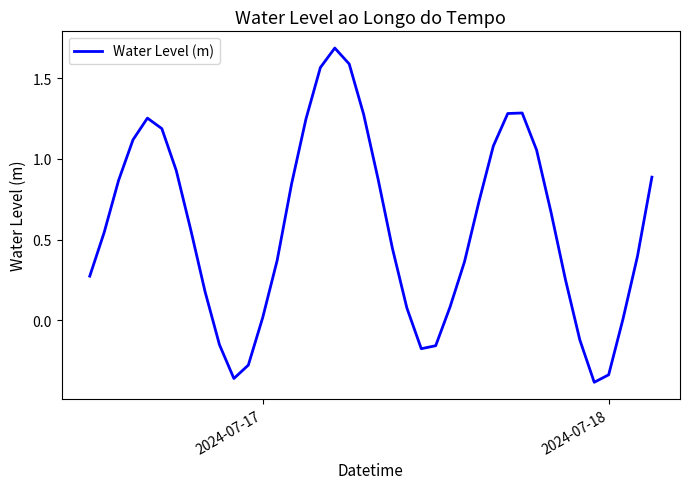

Count the number of data series in this chart.

1